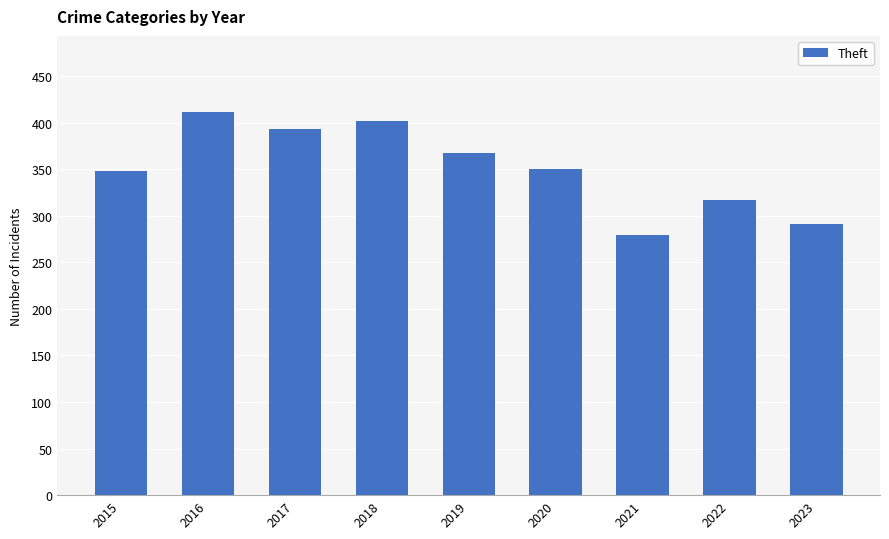

True or false: the data shows 214 at 2022.

False